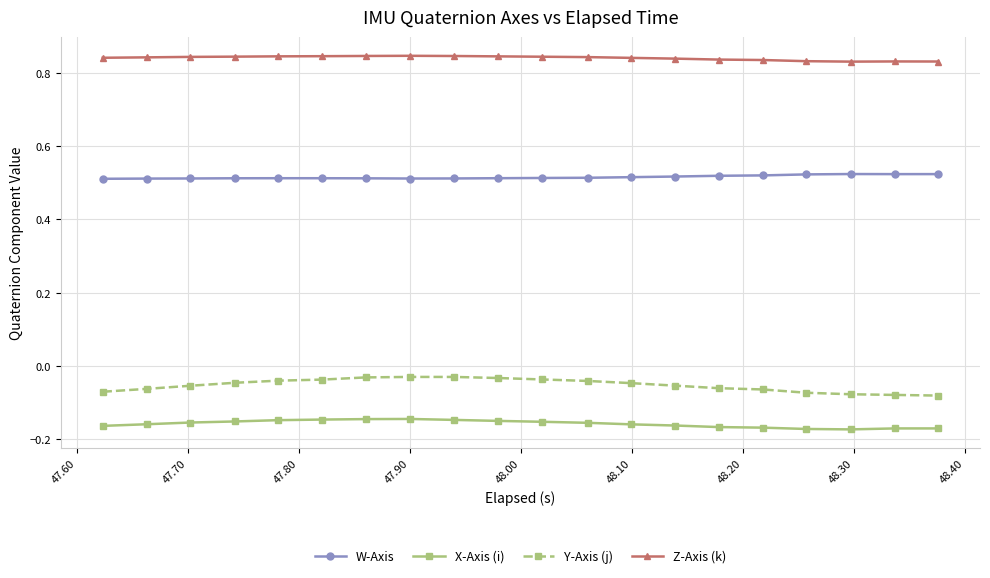

List the series in order of their peak value, lowest first.

X-Axis (i), Y-Axis (j), W-Axis, Z-Axis (k)